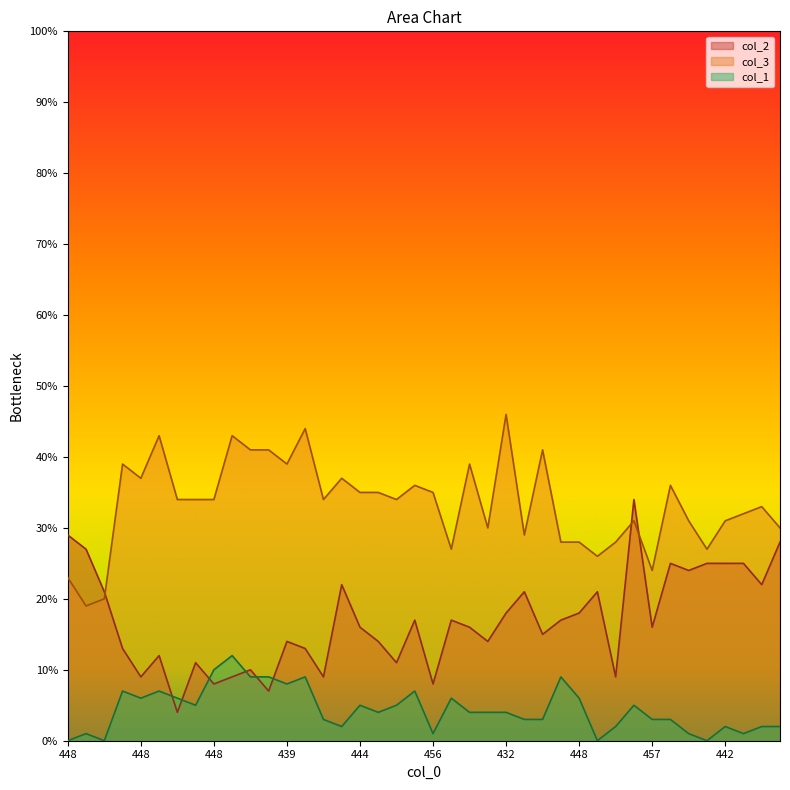

Rank the series by their average value, from highest to lowest.

col_3, col_2, col_1